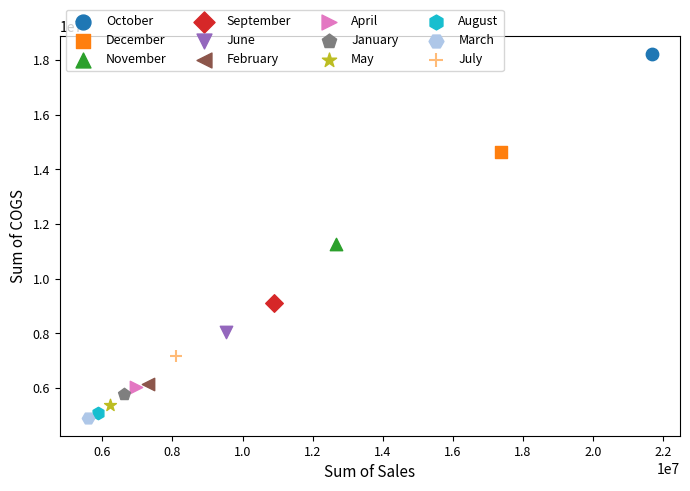

Which series contains the lowest Y value?

March